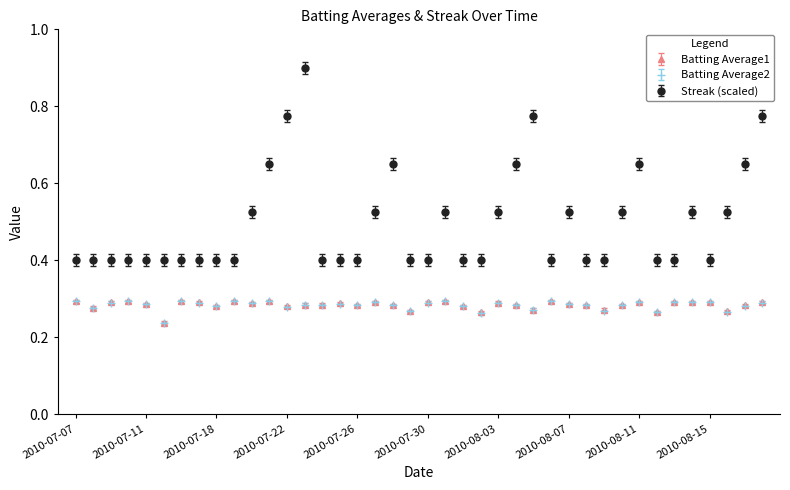

What is the highest value of the Streak (scaled) series?

0.9